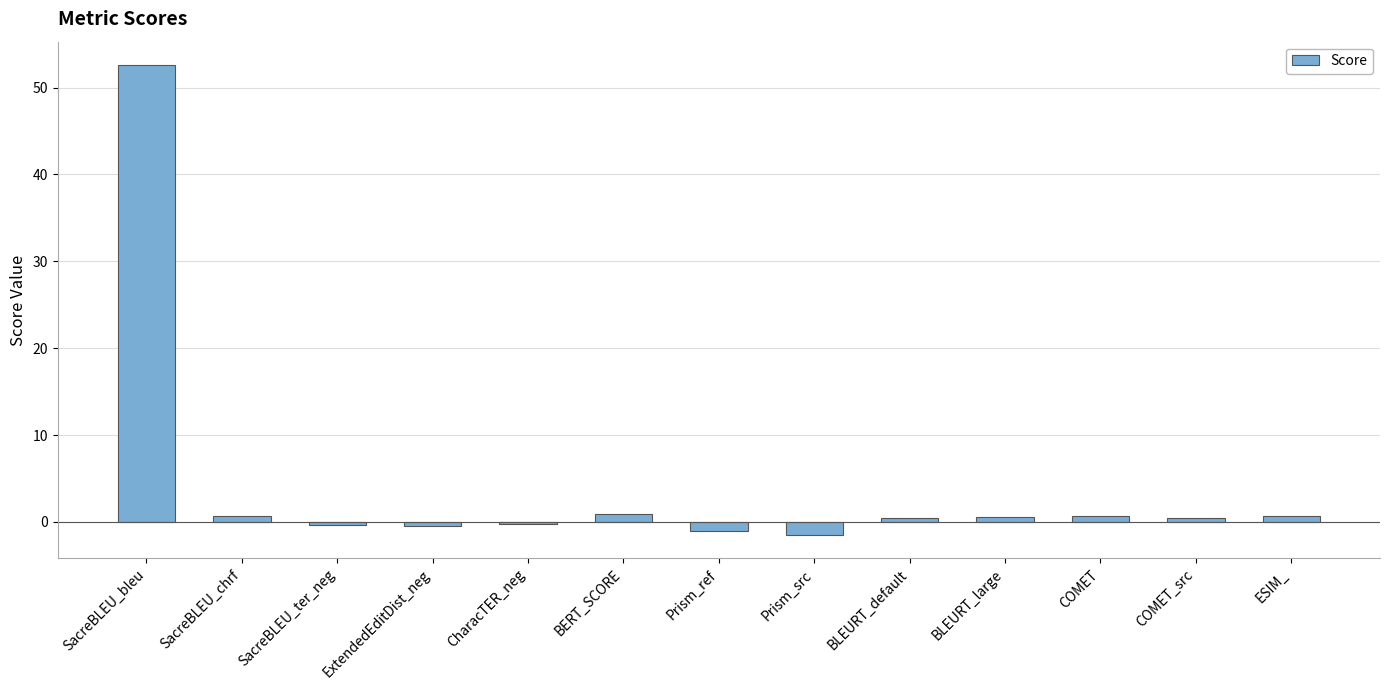

What is the difference between the maximum and minimum values?

54.1